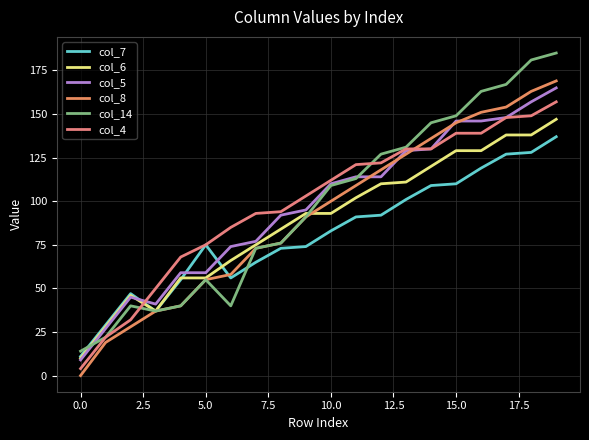

How many interior local valleys does the col_14 series have?

2